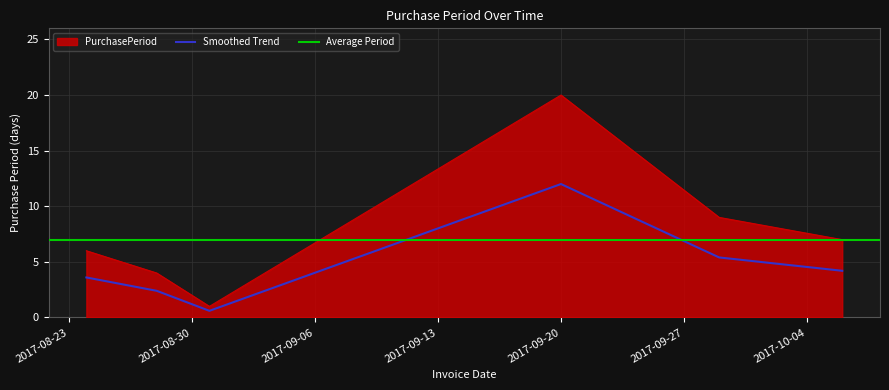

What is the highest value of the PurchasePeriod series?

20.0